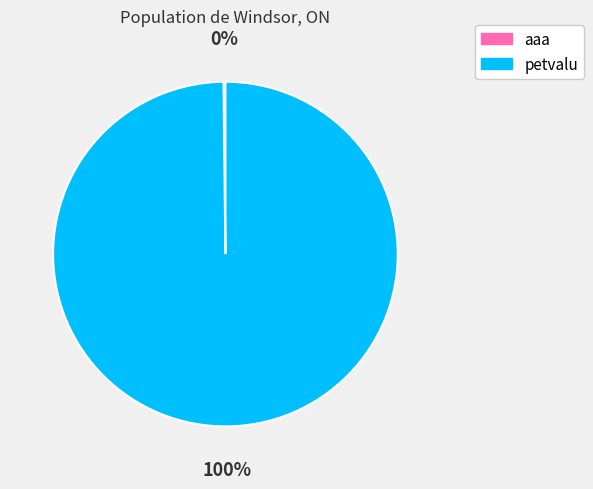

To the nearest percent, what is the difference between the largest and smallest slice percentages?

100%